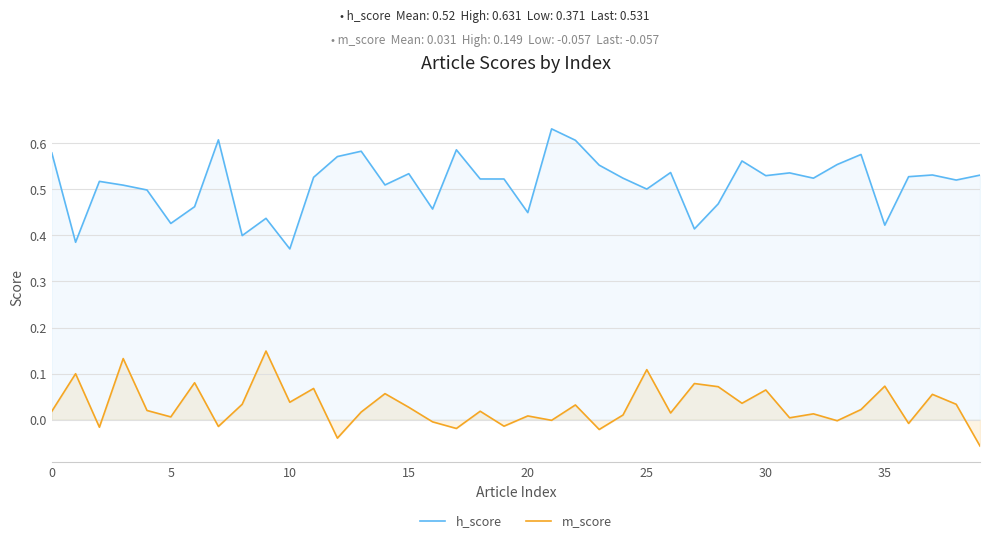

What is the label of the 9th point from the right?

31